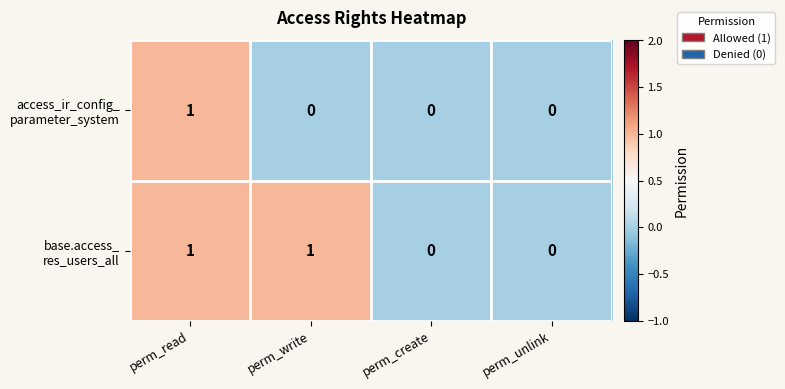

How many series are shown in this chart?

2